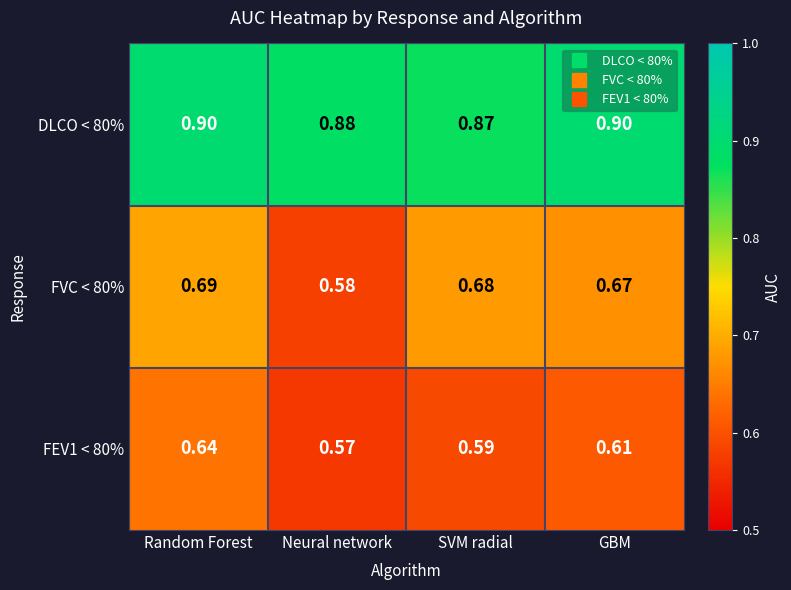

List the series in order of their overall mean, lowest first.

FEV1 < 80%, FVC < 80%, DLCO < 80%